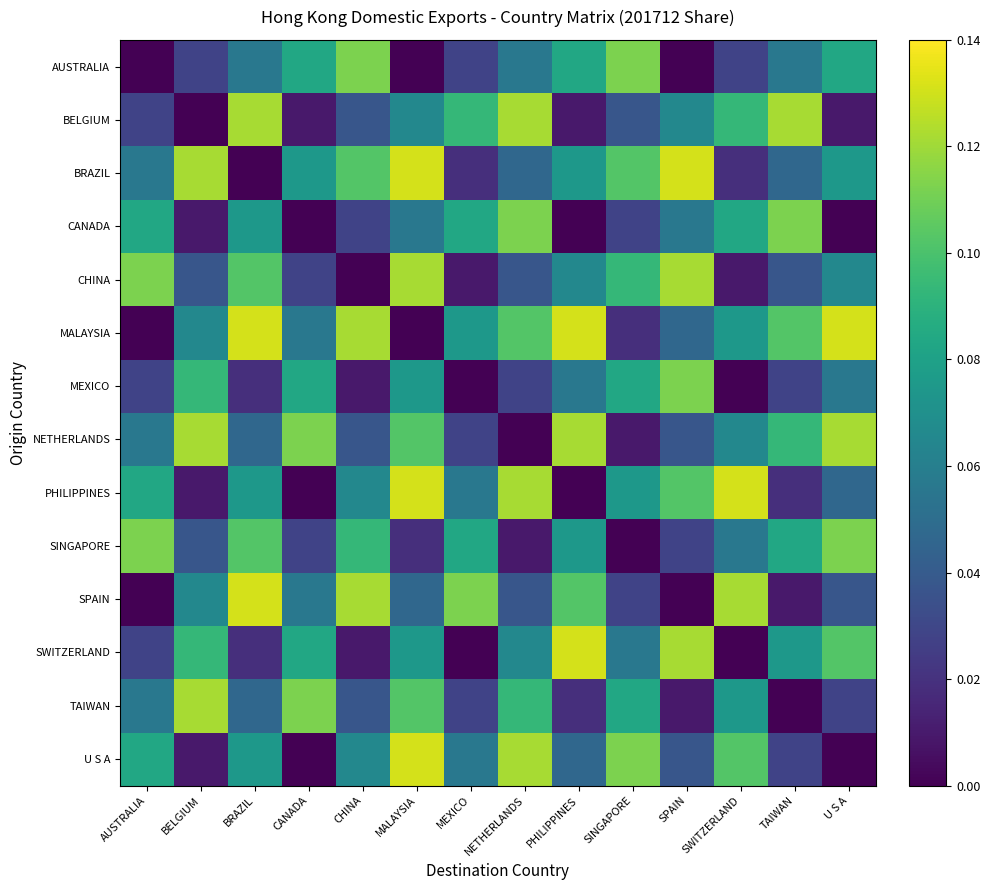

Which series has the largest total across all categories?

MALAYSIA